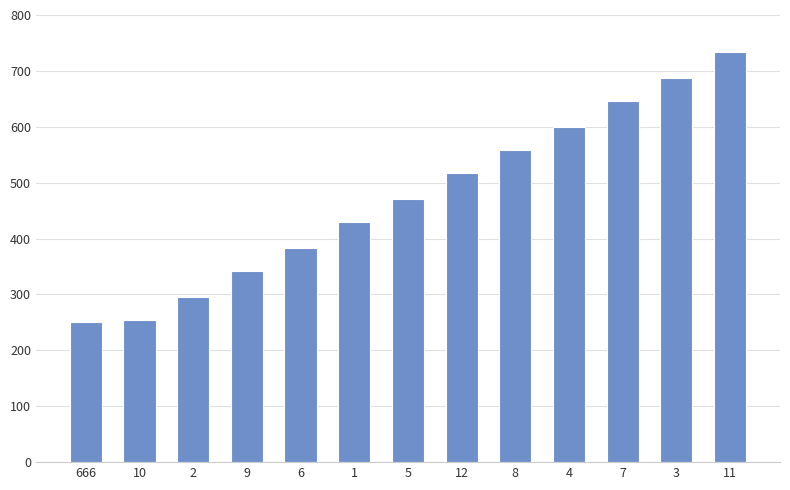

Which has a higher value, 1 or 8?

8